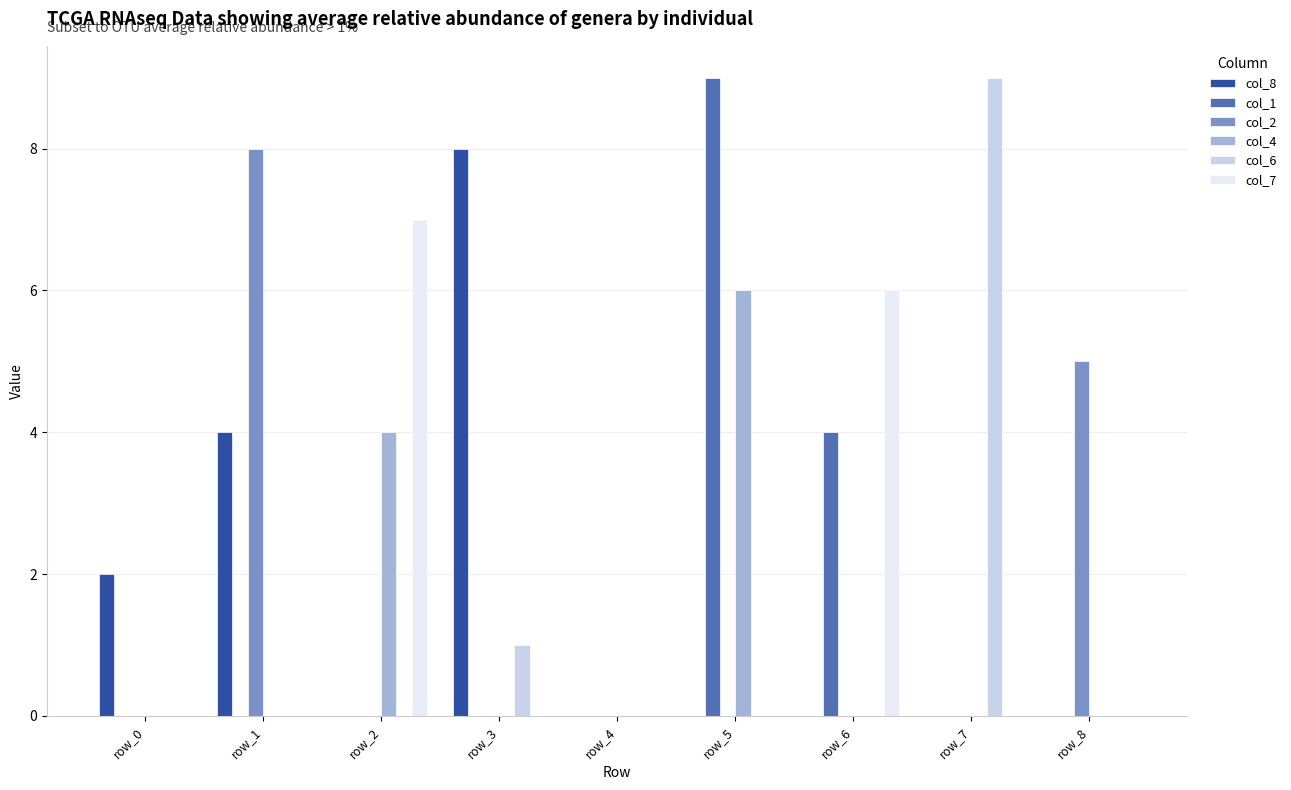

At which label does col_1 reach its peak?

row_5